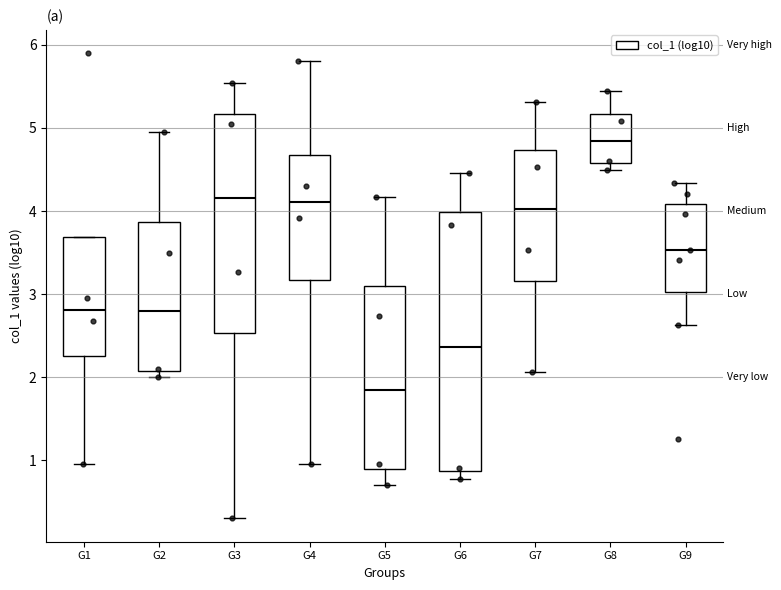

Which box is the tallest, from its lower edge to its upper edge?

G6